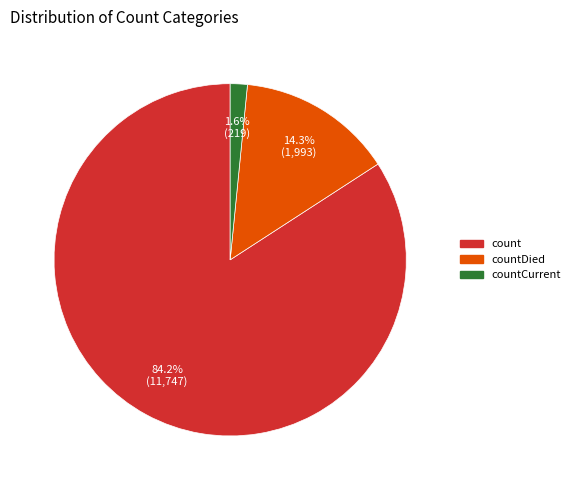

Is there any slice that represents more than half of the pie?

Yes